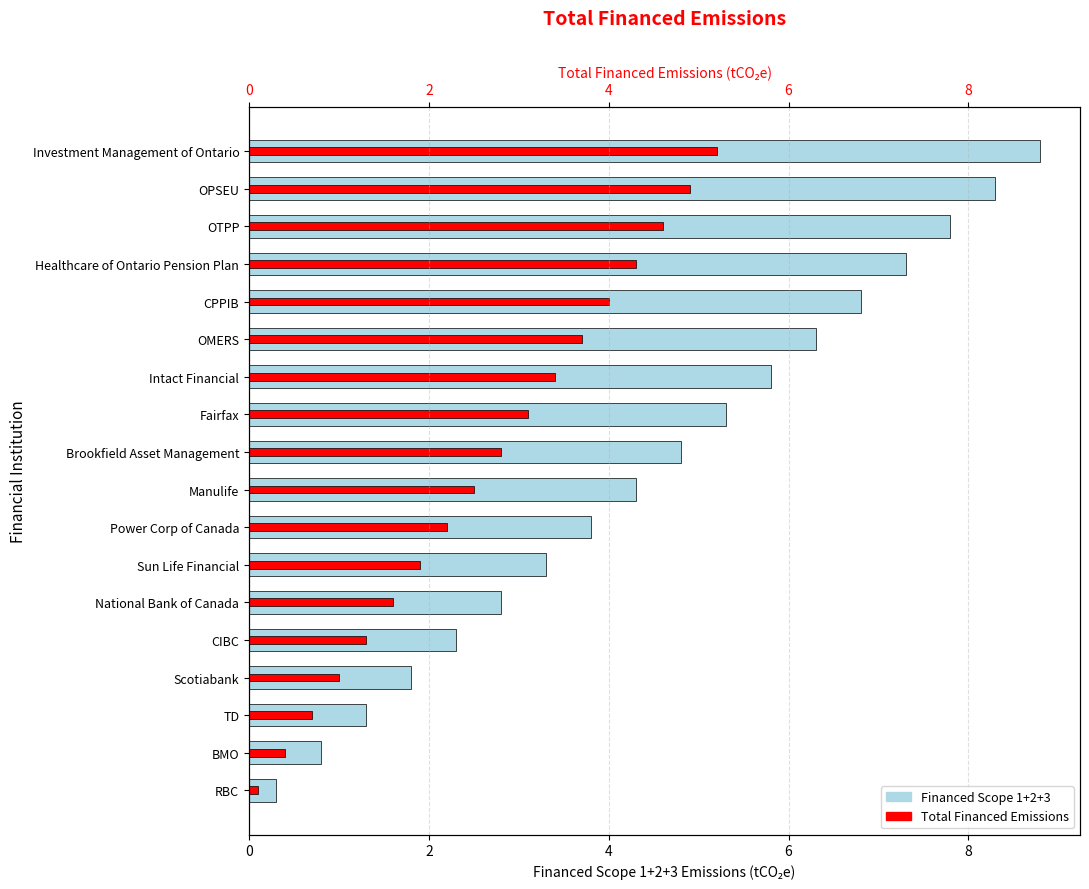

Reading left to right, what are all the values shown in this chart?

Financed Scope 1+2+3: 0.3	0.8	1.3	1.8	2.3	2.8	3.3	3.8	4.3	4.8	5.3	5.8	6.3	6.8	7.3	7.8	8.3	8.8
Total Financed Emissions: 0.1	0.4	0.7	1.0	1.3	1.6	1.9	2.2	2.5	2.8	3.1	3.4	3.7	4.0	4.3	4.6	4.9	5.2